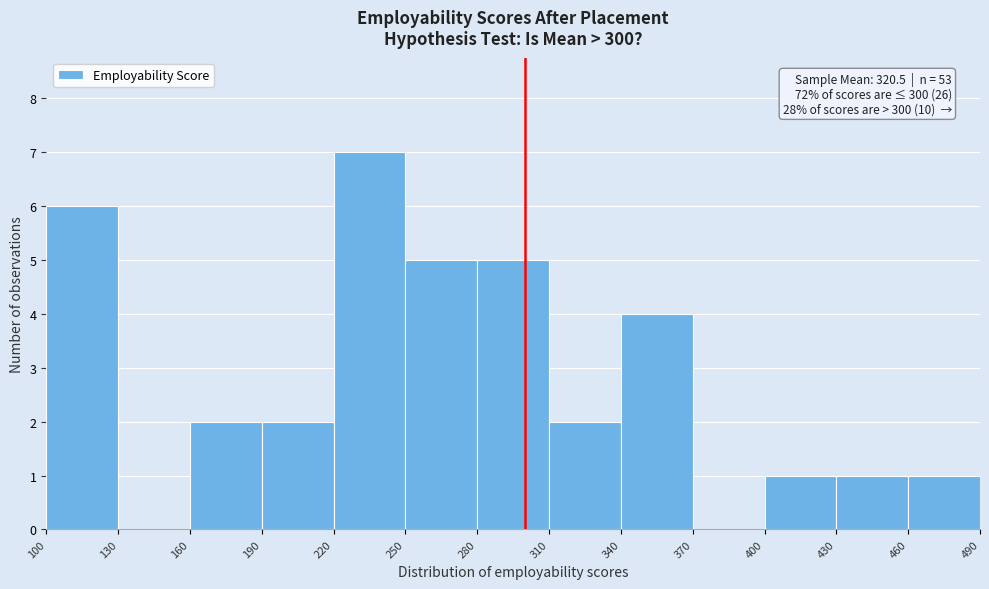

Which range on the x-axis has the tallest bar?

220 to 250